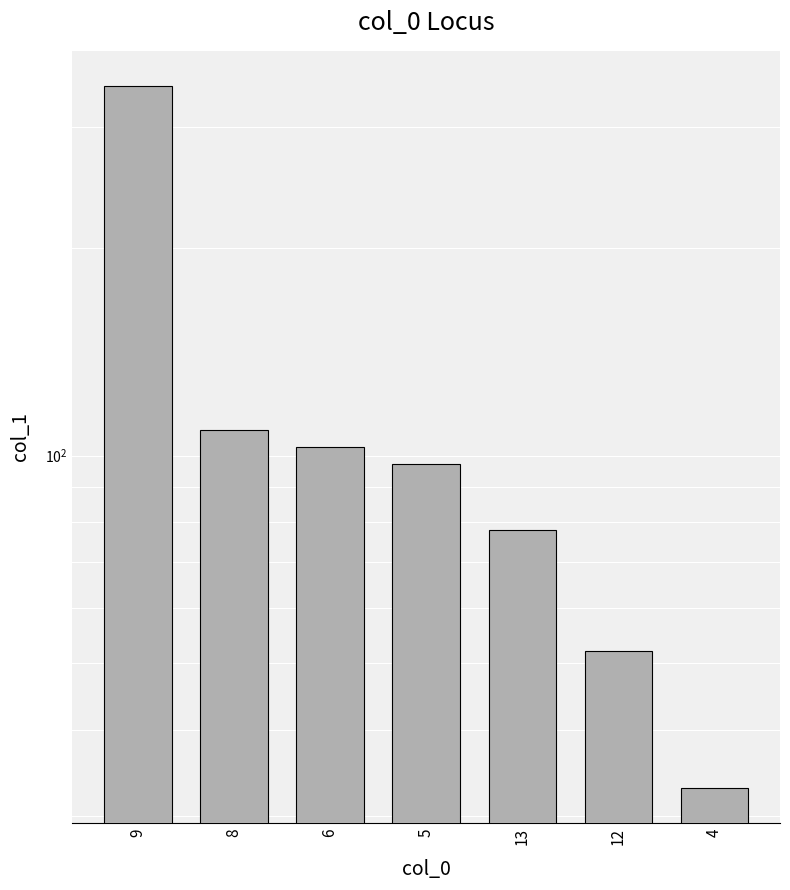

How many data points are above 97?

4